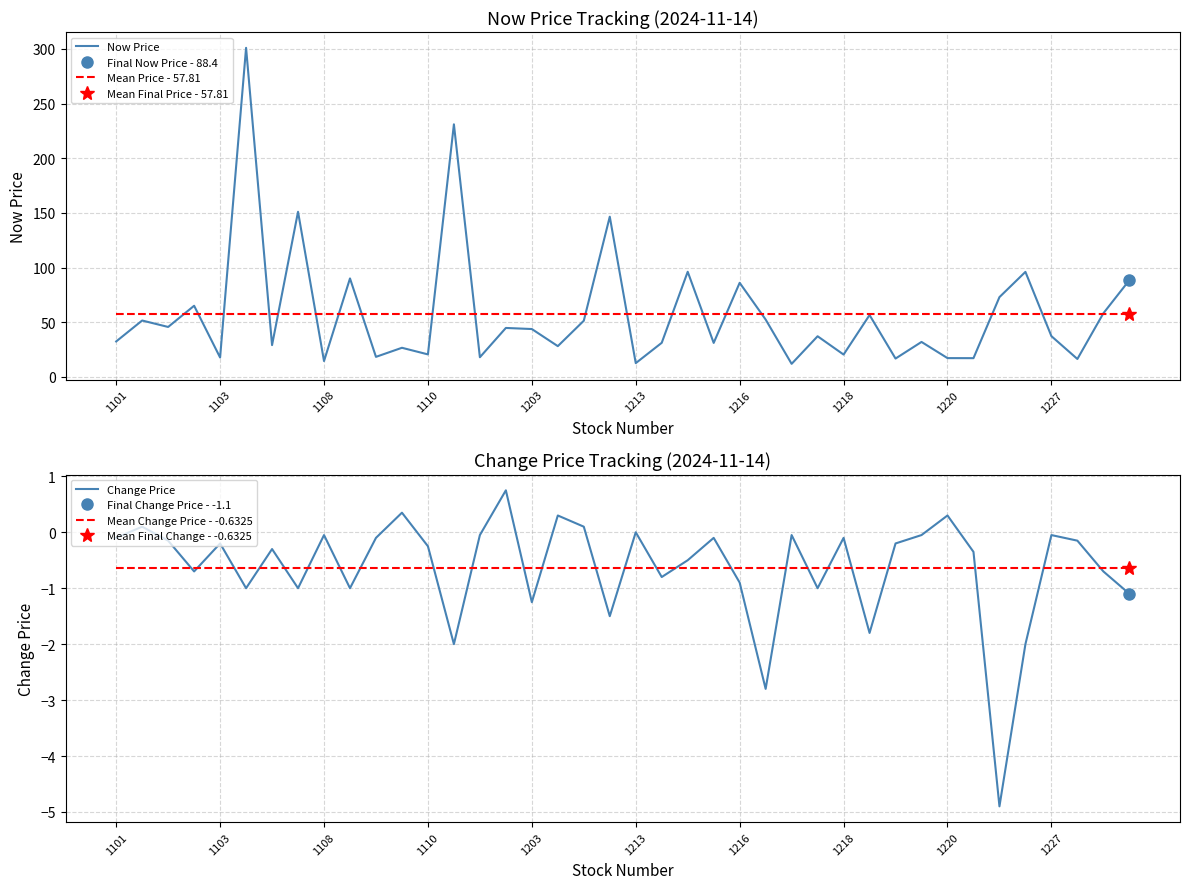

True or false: Change Price and Mean Change Price - -0.6325 cross at least once.

True